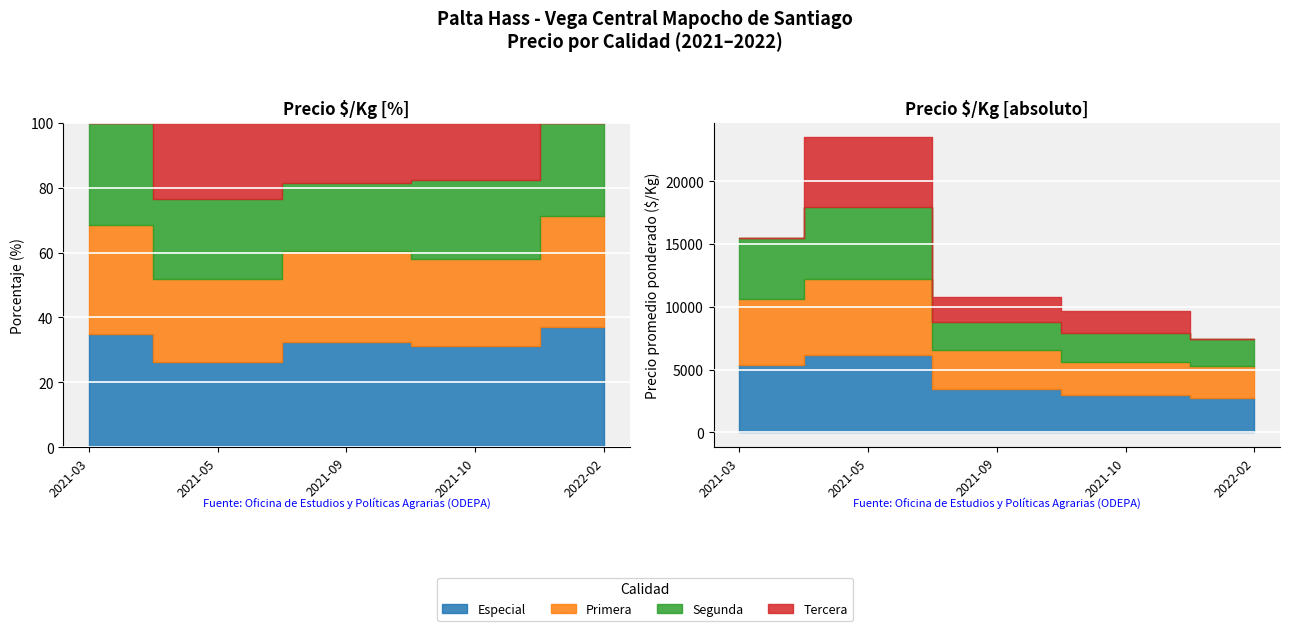

True or false: Precio ø/Kg Segunda and Precio ø/Kg Especial intersect in this chart.

False